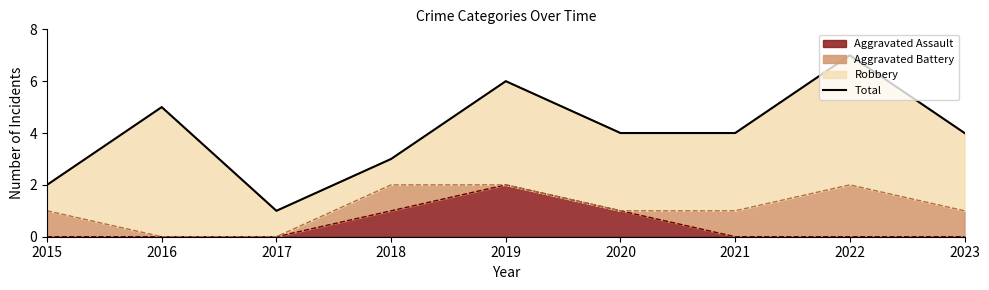

True or false: the data shows 7 at 2022.

True